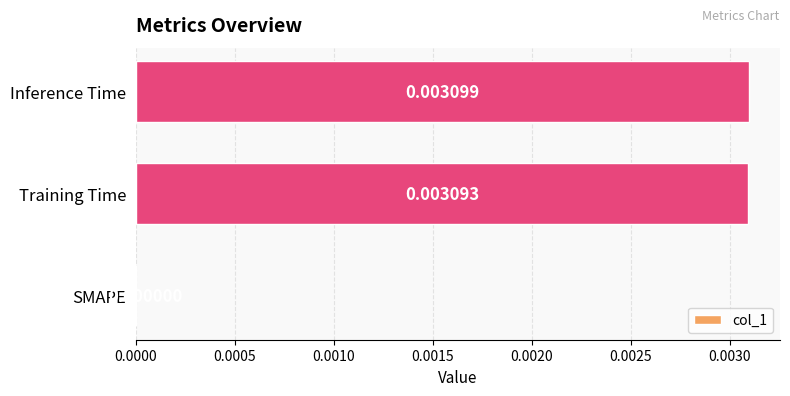

Between SMAPE and Inference Time, which is larger?

Inference Time